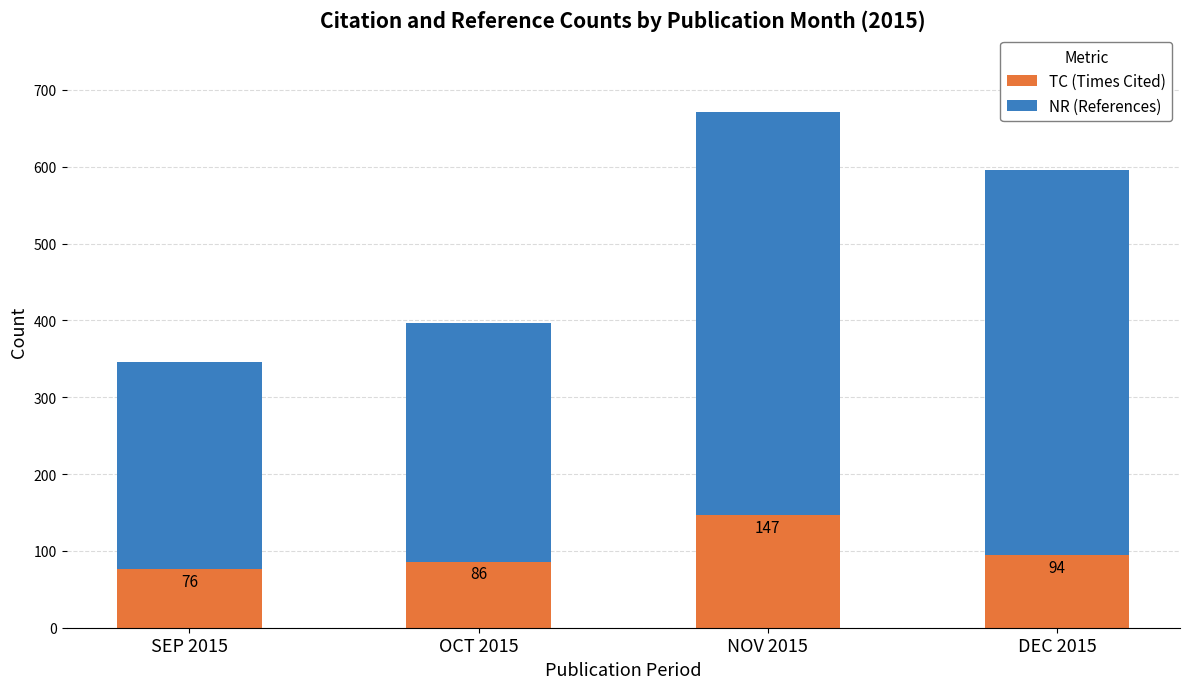

At which label does TC (Times Cited) reach its minimum?

SEP 2015